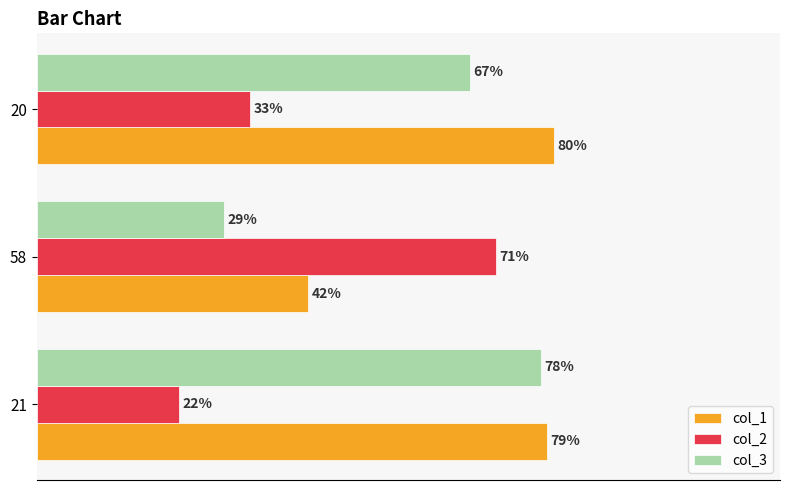

Rank the categories by col_2 value from highest to lowest.

58, 20, 21